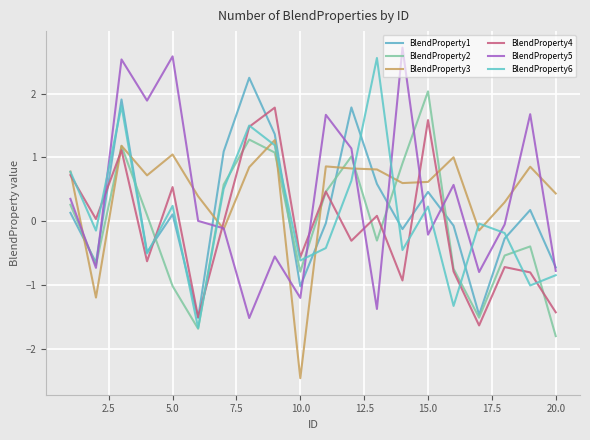

In BlendProperty1, how many points are lower than both neighbors (excluding endpoints)?

6